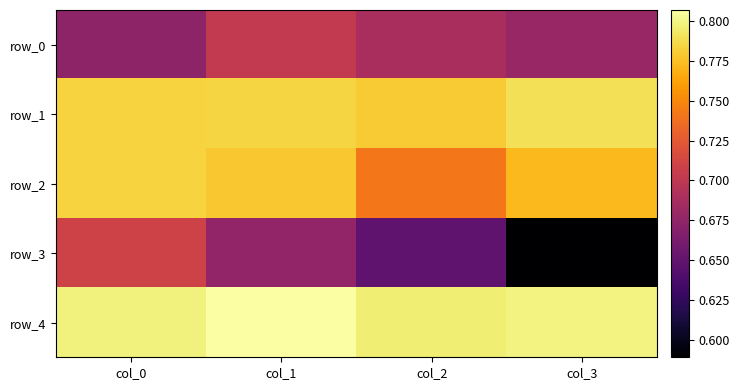

What is the spread (max minus min) of values at col_1?

0.1